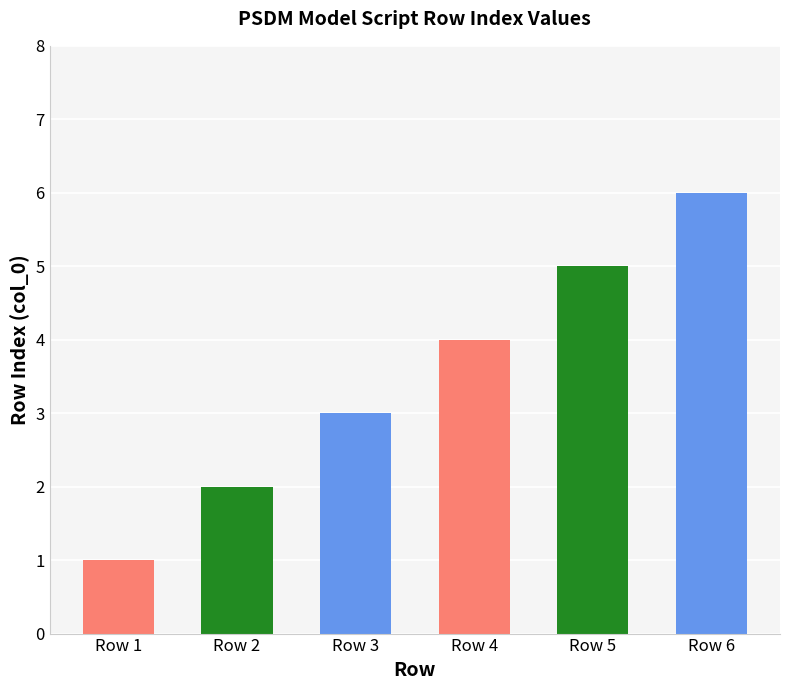

Count the number of categories in the chart.

6